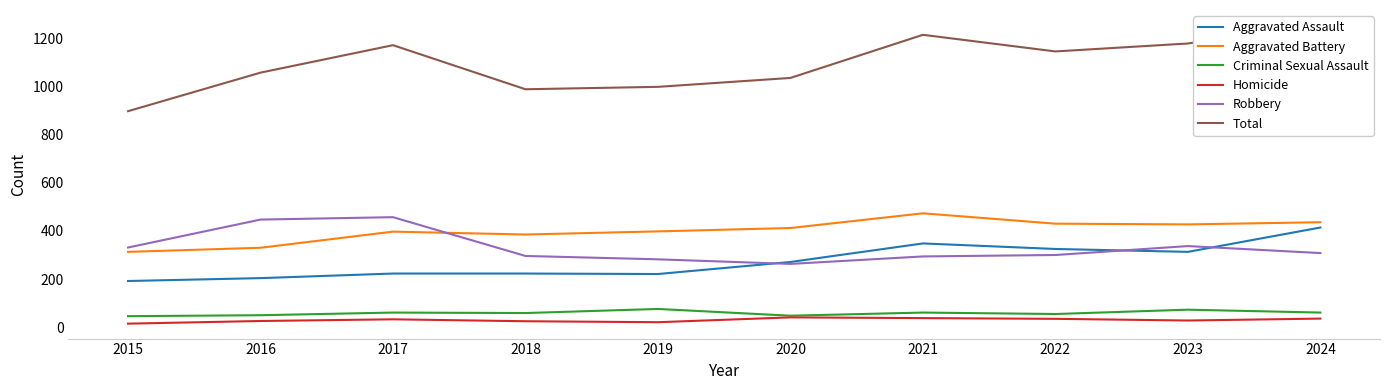

What is the minimum value for Aggravated Assault?

192